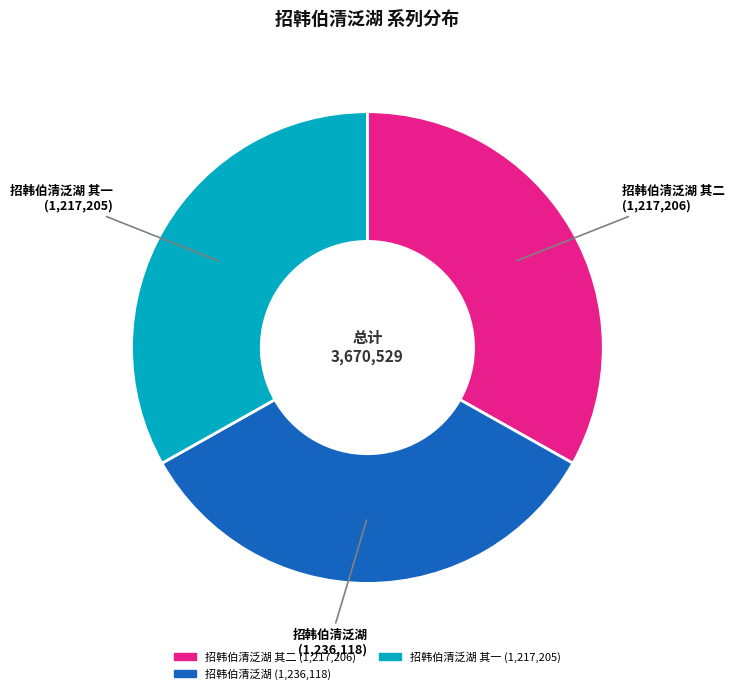

Is there any slice that represents more than half of the pie?

No